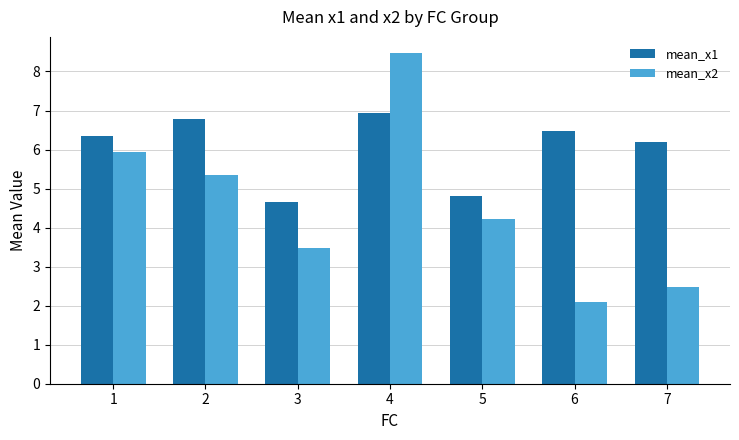

The value of mean_x1 at 3 is 4.7. True or false?

True